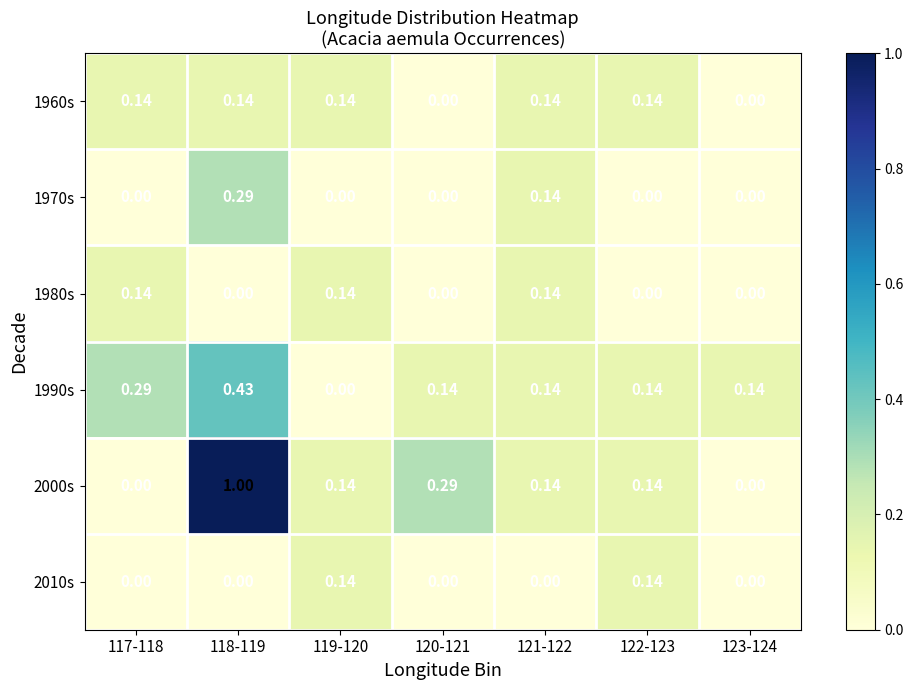

Is the value of 1970s at 119-120 greater than the value of 2000s at 122-123?

No